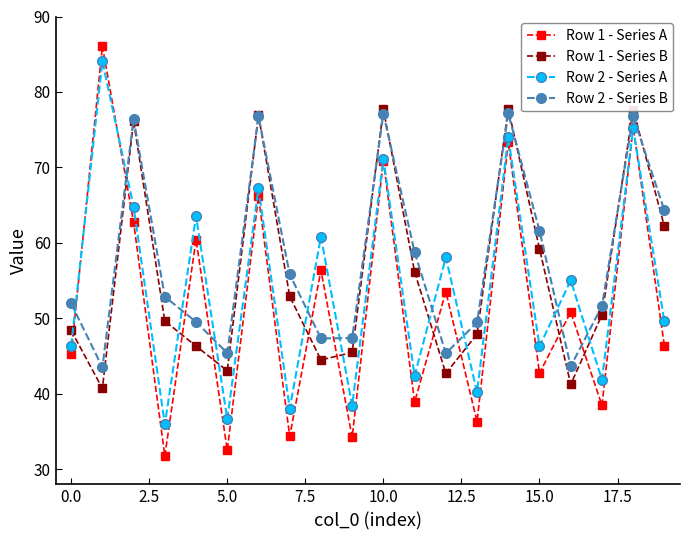

What is the minimum value for Row 1 - Series B?

40.7